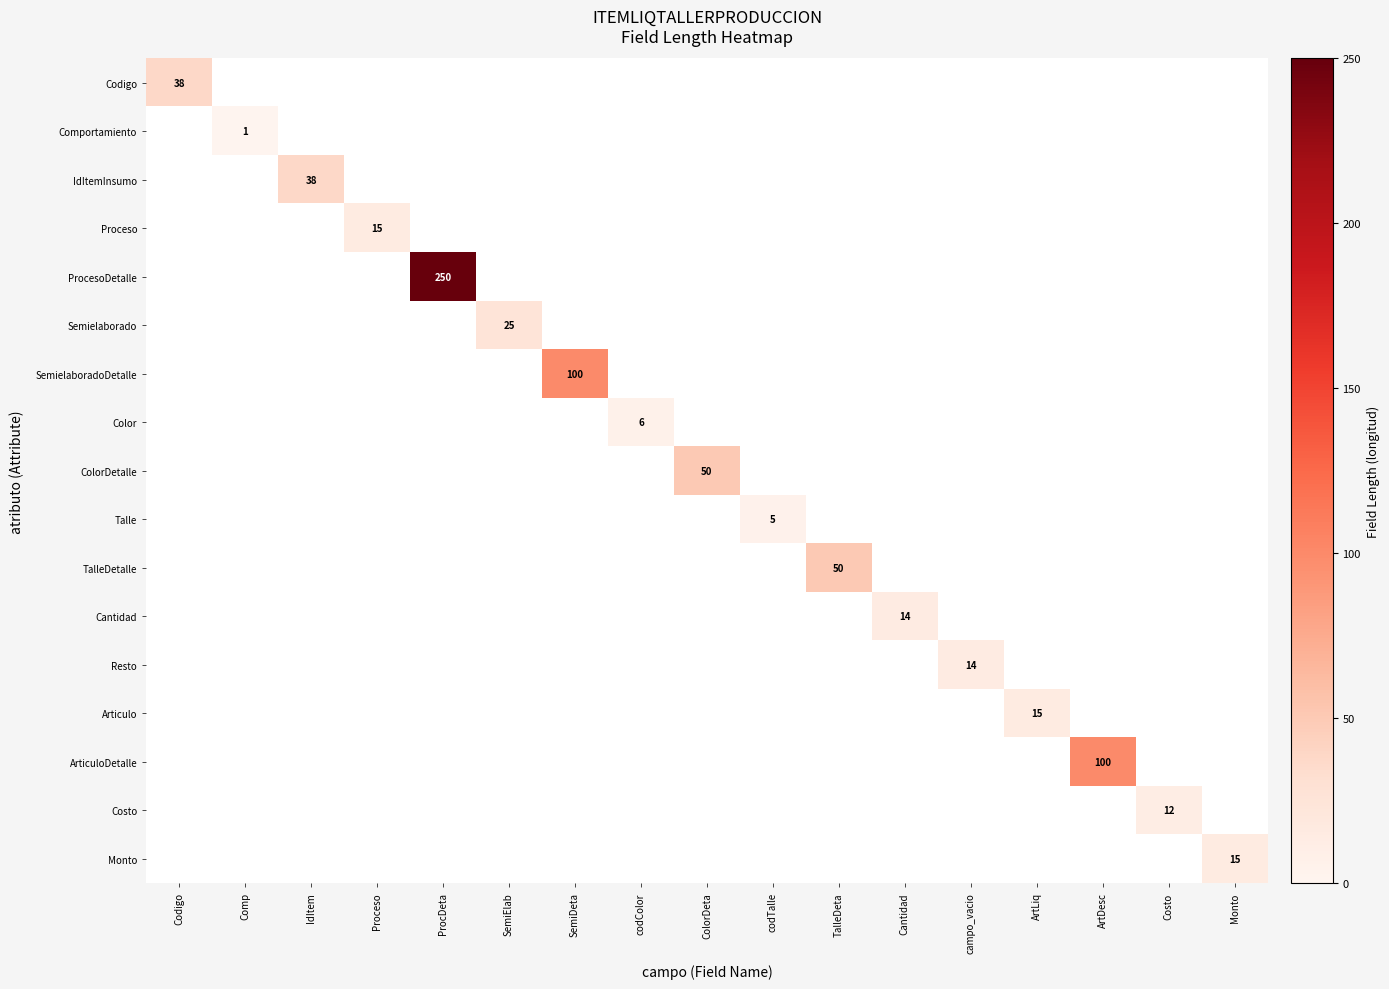

How many positive values does the ColorDetalle series have?

1